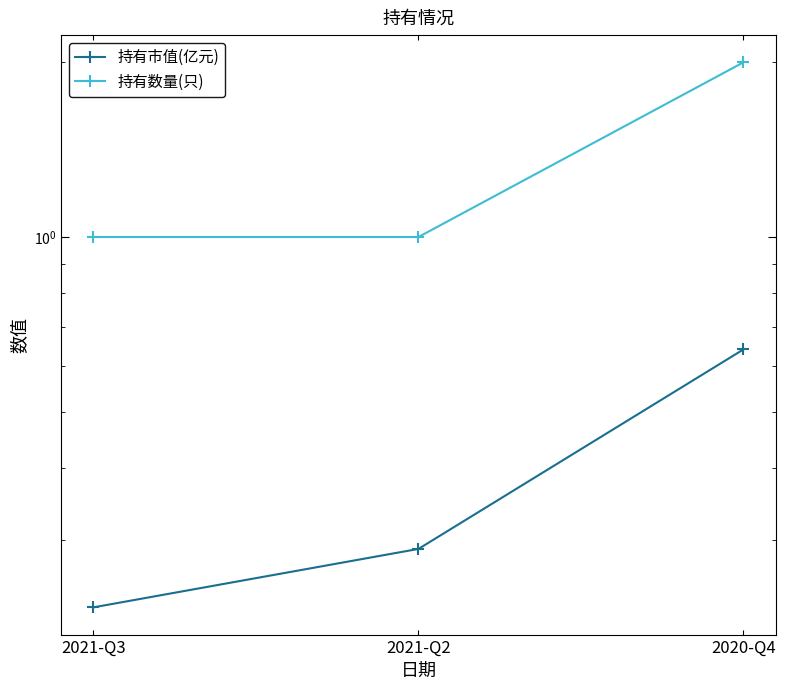

What is the minimum value shown in the chart?

0.2